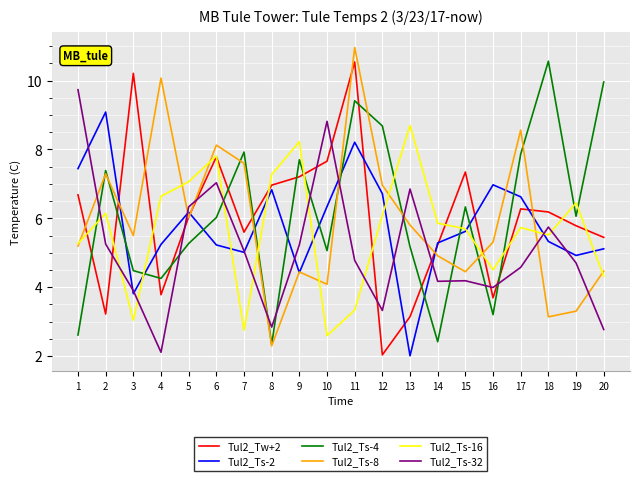

What value does the Tul2_Ts-8 series have at 17?

8.6